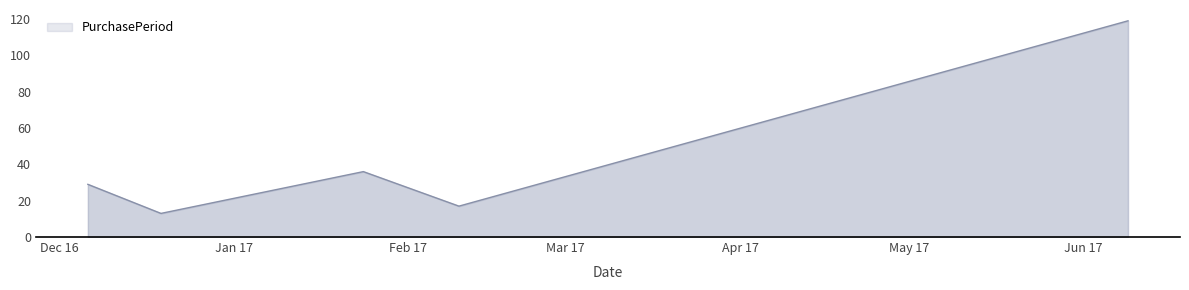

How many values are below 29?

2